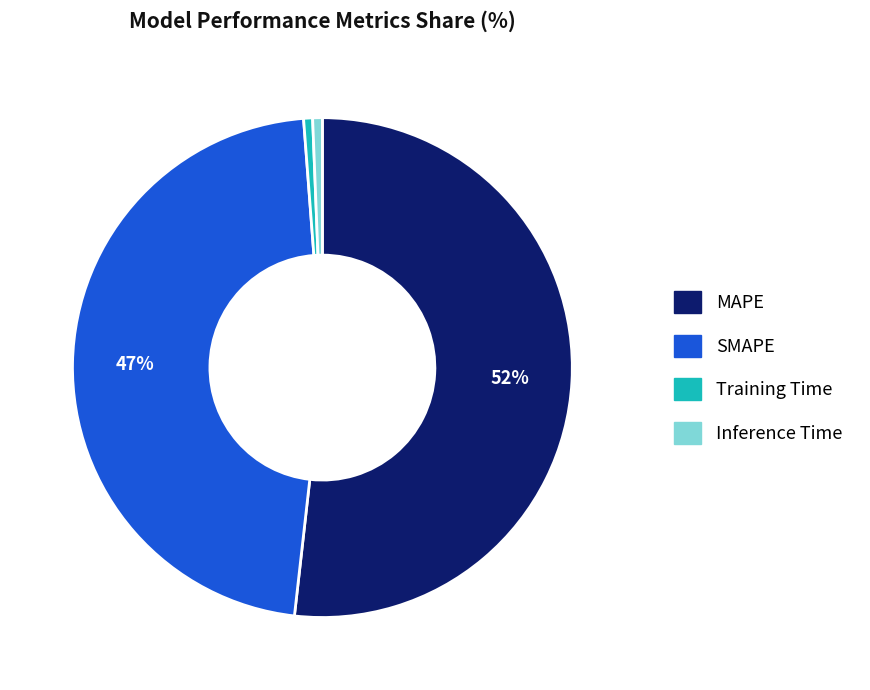

What is the largest slice in the pie chart?

MAPE